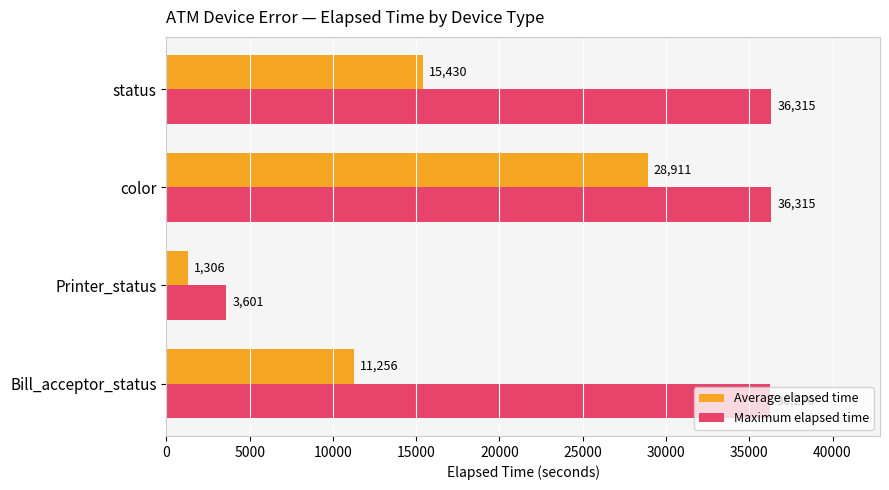

Which series has the largest range (max minus min)?

Maximum elapsed time